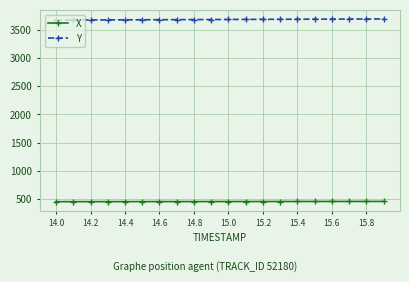

What is the value of the X point at the 13th from the left?

460.7